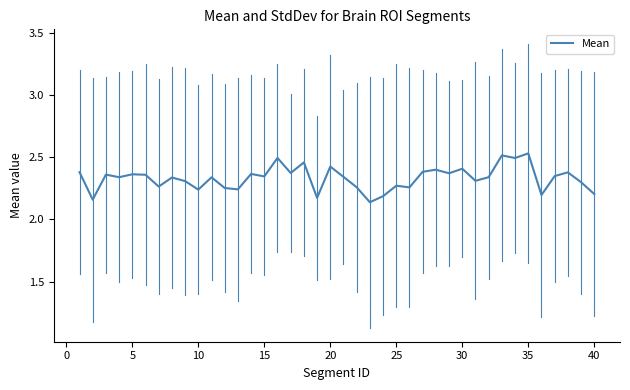

True or false: the data shows 0.7 at 35.

False